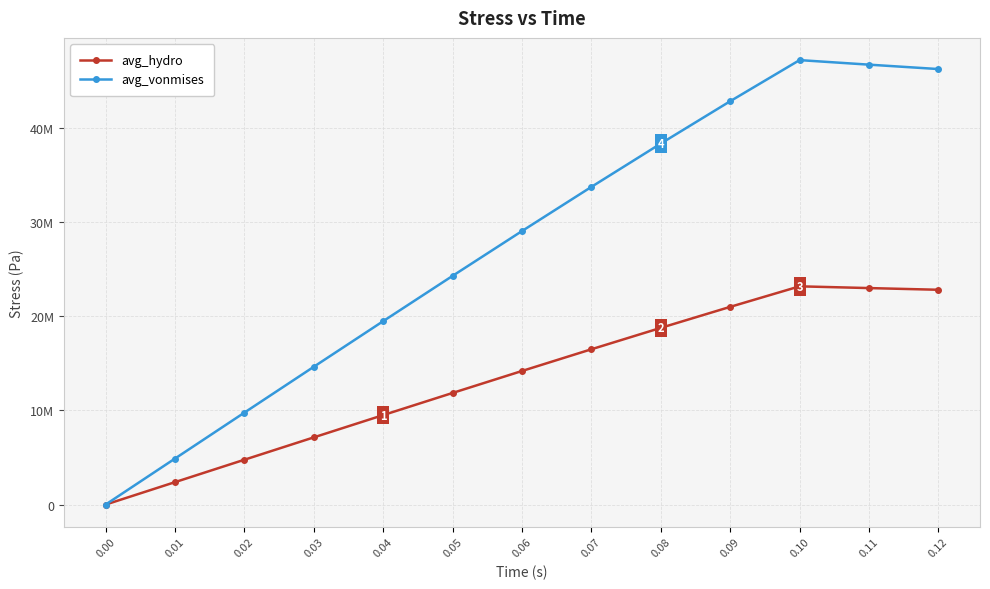

Is the value of avg_vonmises at 0.03 greater than the value of avg_hydro at 0.12?

No